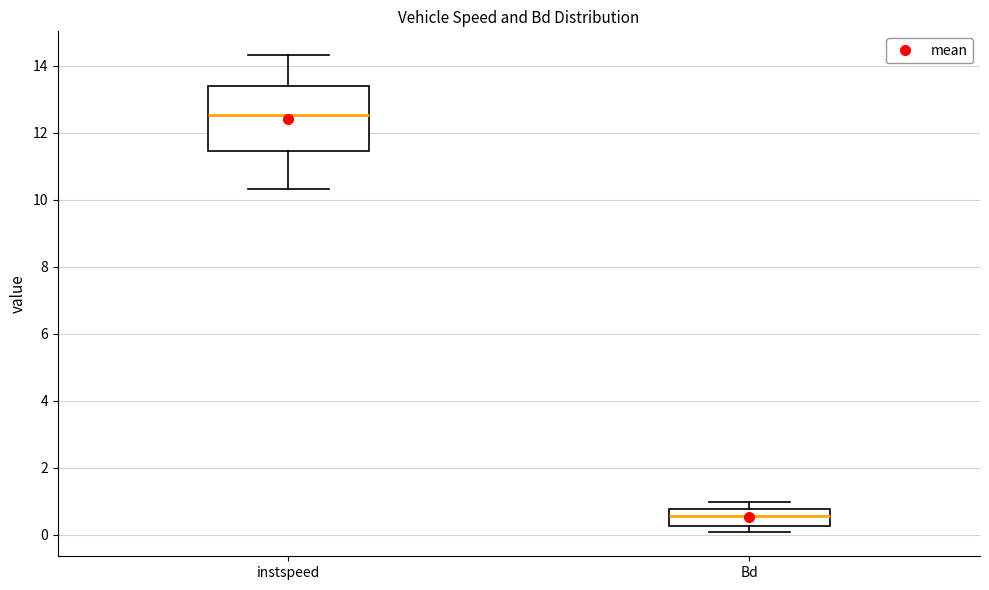

Which box's median line is the lowest?

Bd